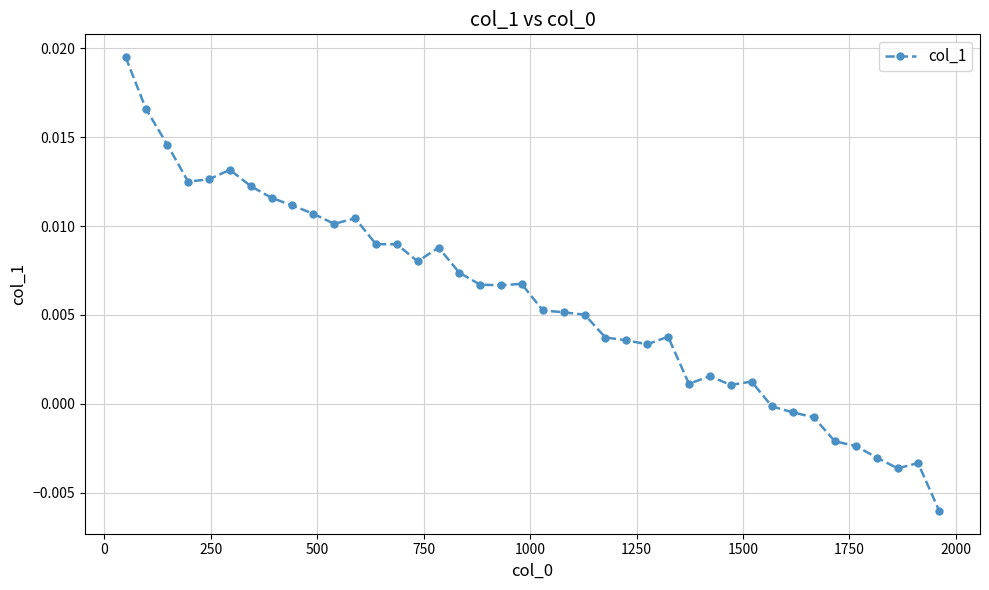

What is the sum of all values?

0.2